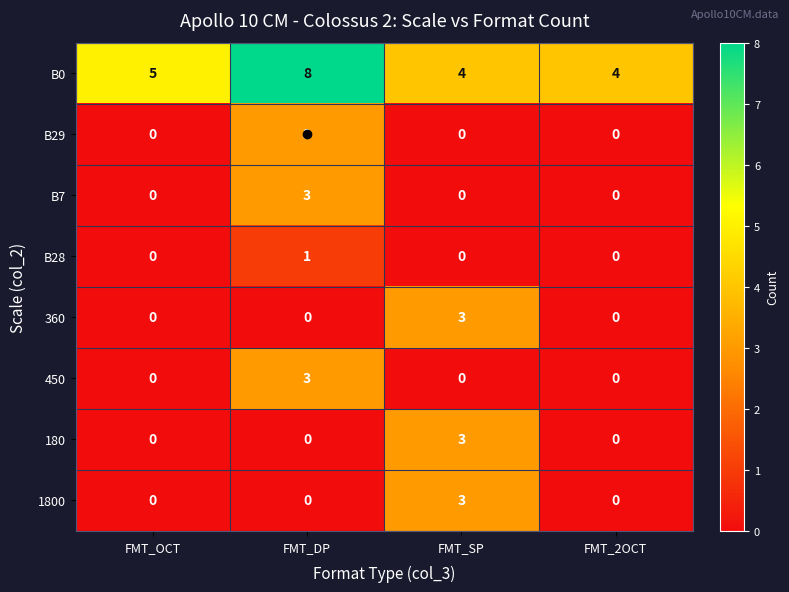

True or false: B28 has a value of 1 at FMT_2OCT.

False